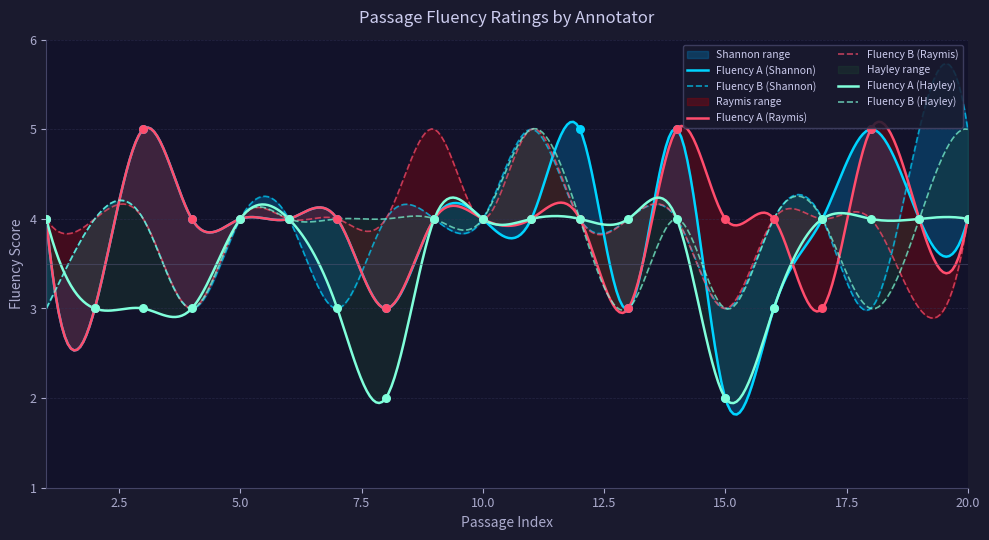

At how many categories does at least one series exceed 2?

20